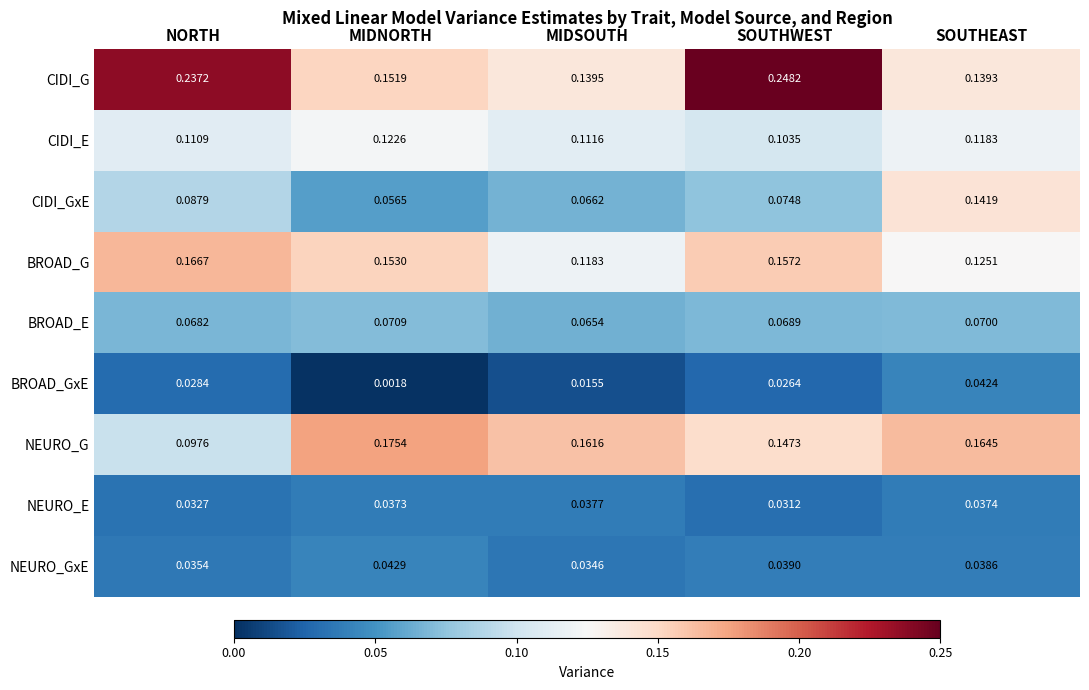

Is the value of NEURO_E at MIDNORTH greater than the value of CIDI_GxE at MIDNORTH?

No